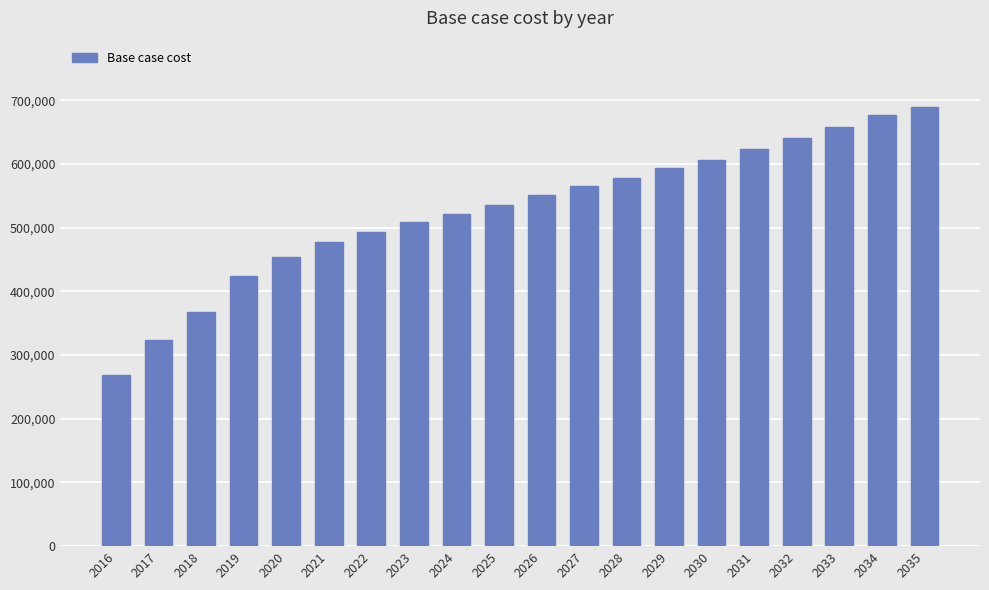

What is the value of the 7th bar from the left?

493861.4